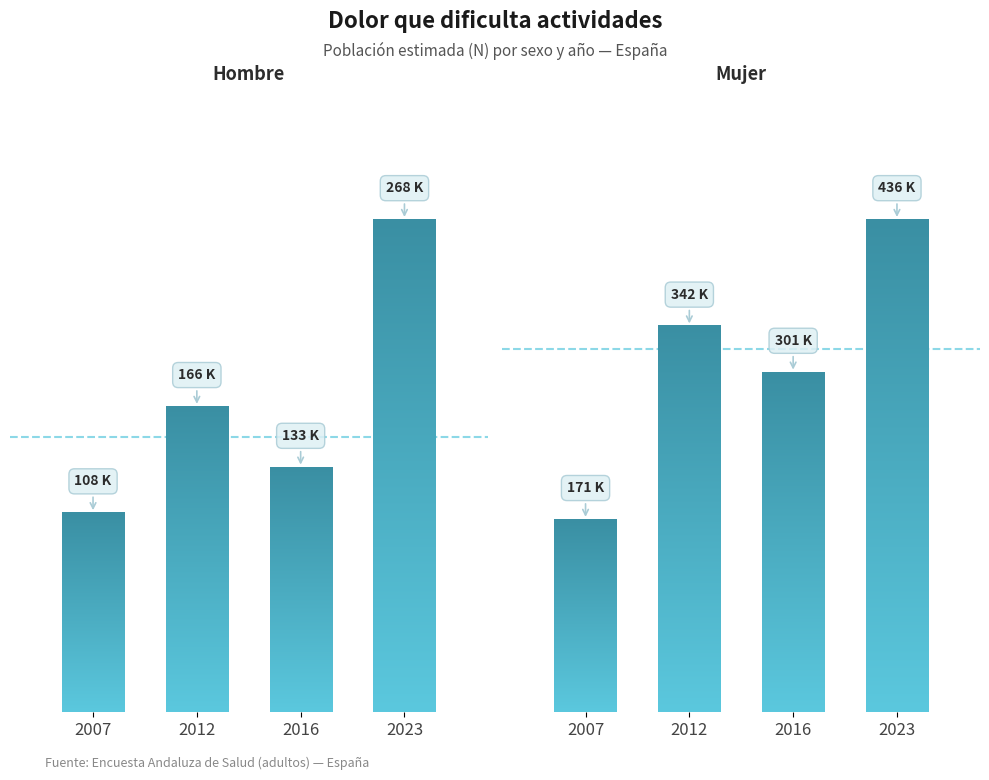

At which label is Mujer (N estimada, miles) closest to 303292?

2016